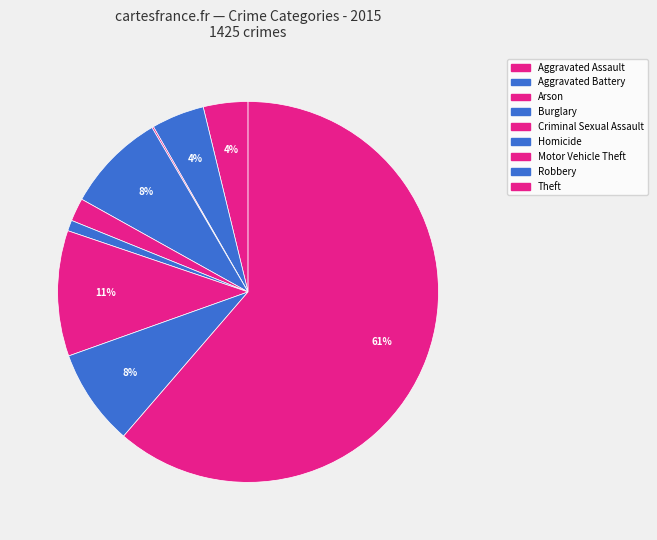

To the nearest percent, what is the difference between the largest and smallest slice percentages?

61%